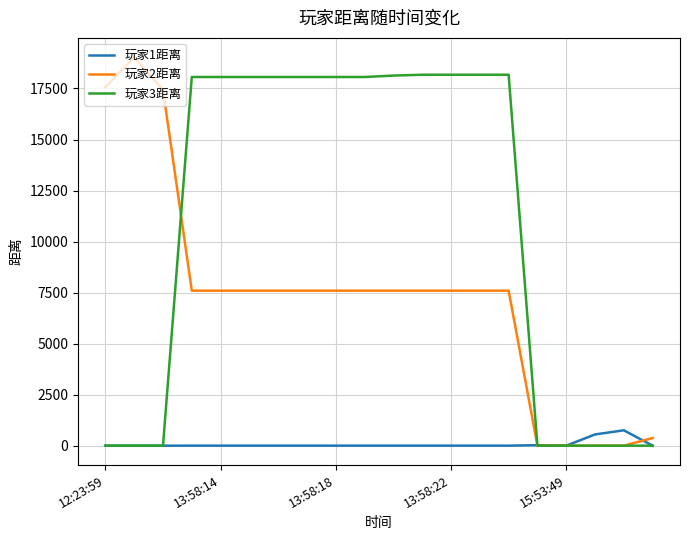

List the series in order of their peak value, lowest first.

玩家1距离, 玩家3距离, 玩家2距离